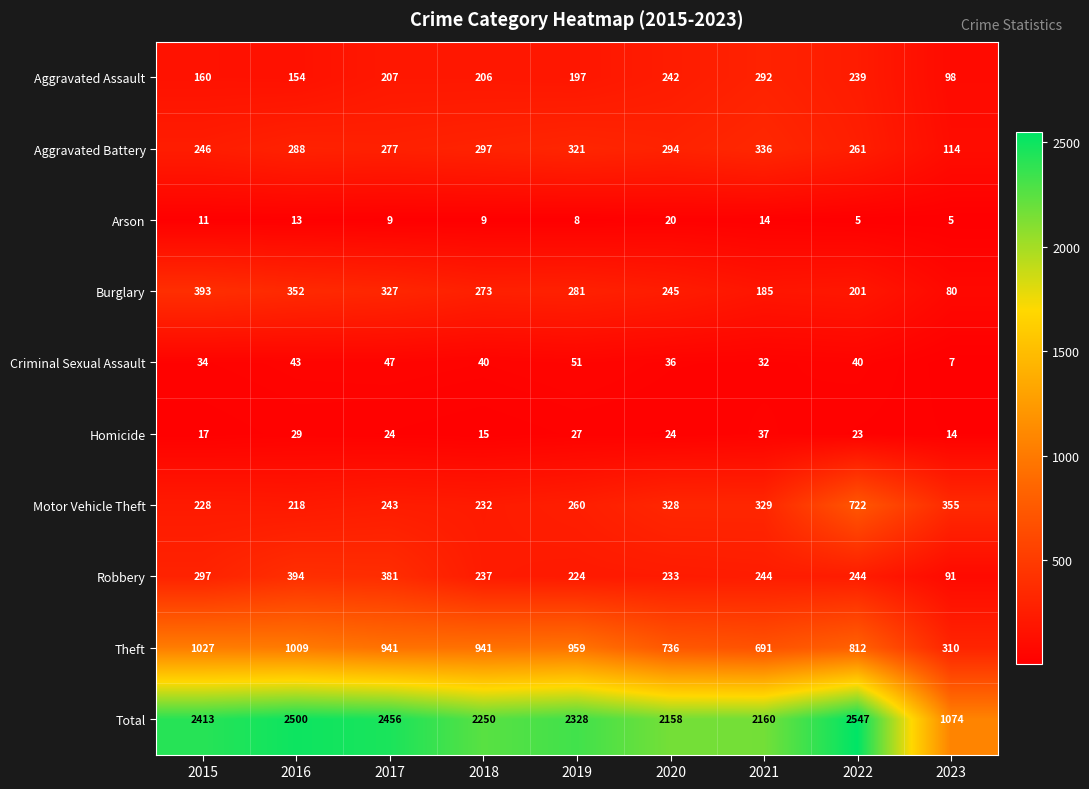

Which category has the highest value in the Burglary series?

2015